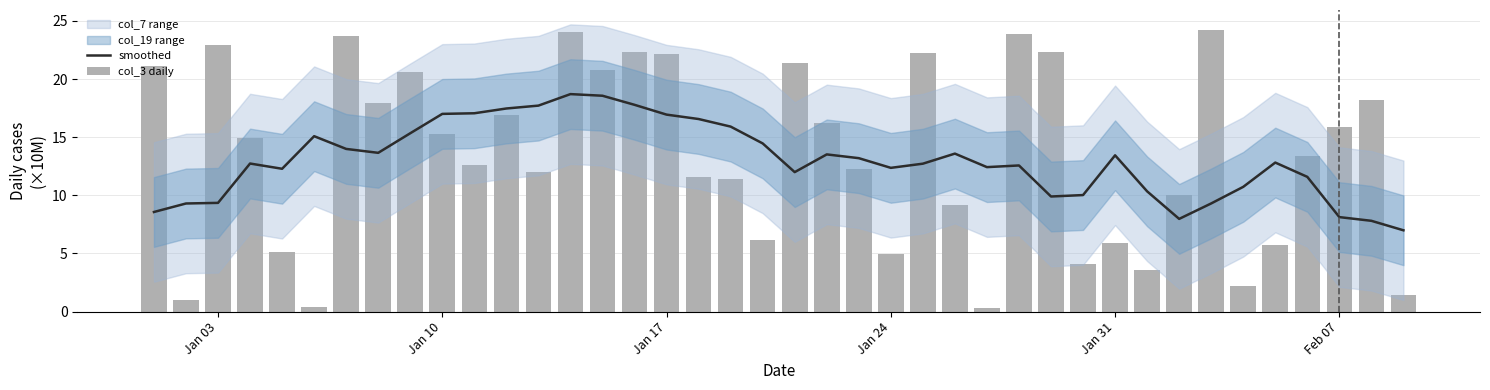

Which series has the largest total across all categories?

col_3 daily